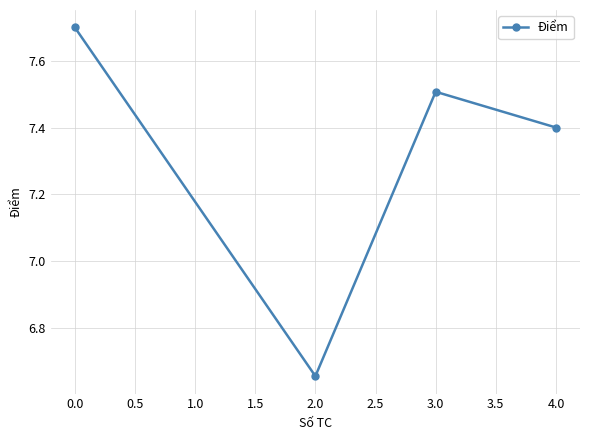

What is the average value?

7.3